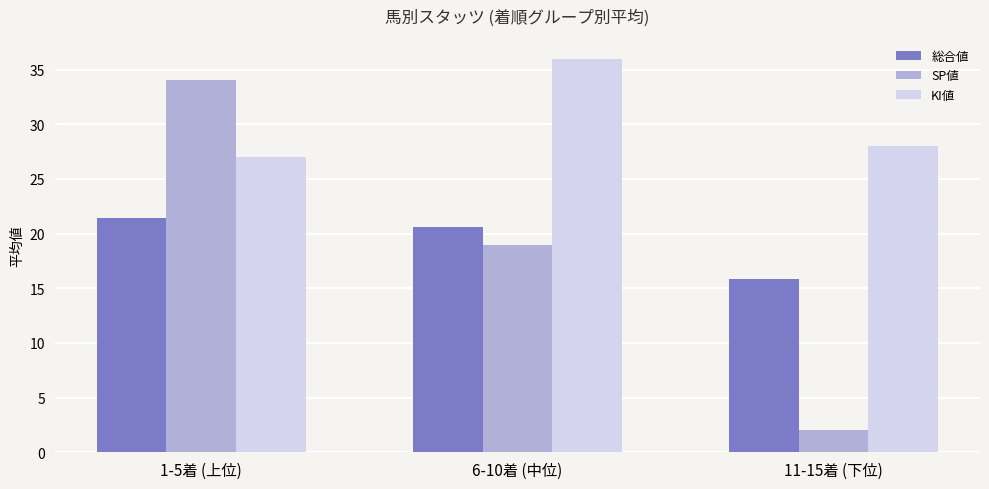

What is the approximate value of SP値 at 11-15着 (下位)?

2.0